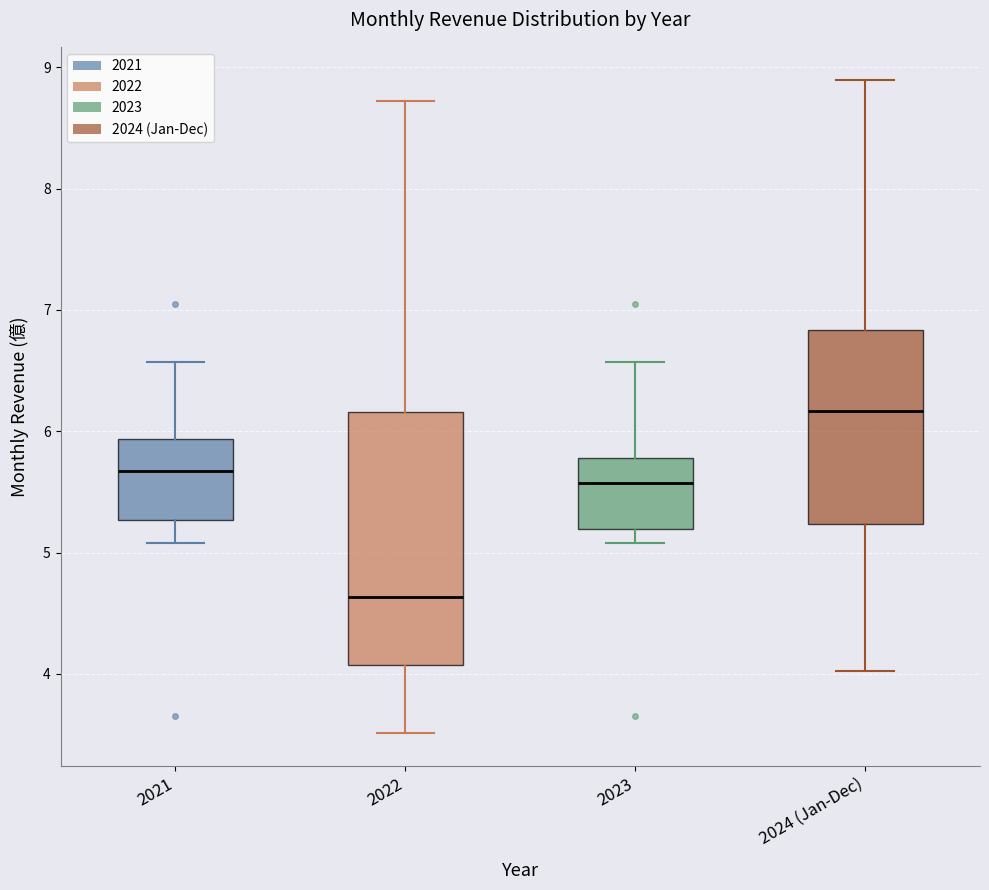

Reading left to right, transcribe this box plot: for each box, give where its median line is, the range the box spans, and where its two whiskers end, as read against the y-axis. The values are not printed on the chart, so give them approximately, as read against the axis.

2021: median 5.7, box 5.3 to 5.9, whiskers 5.1 to 6.6
2022: median 4.6, box 4.1 to 6.2, whiskers 3.5 to 8.7
2023: median 5.6, box 5.2 to 5.8, whiskers 5.1 to 6.6
2024 (Jan-Dec): median 6.2, box 5.2 to 6.8, whiskers 4.0 to 8.9